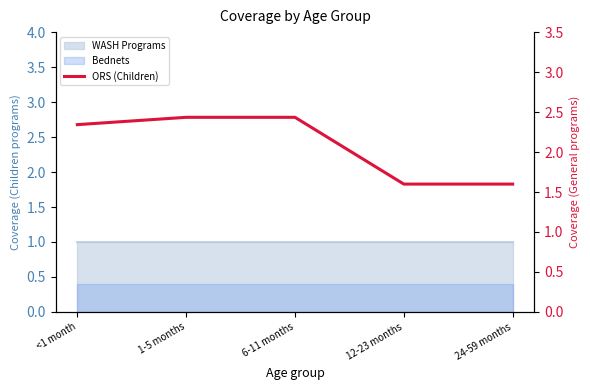

Is it true that the value at 1-5 months is 2.4?

True